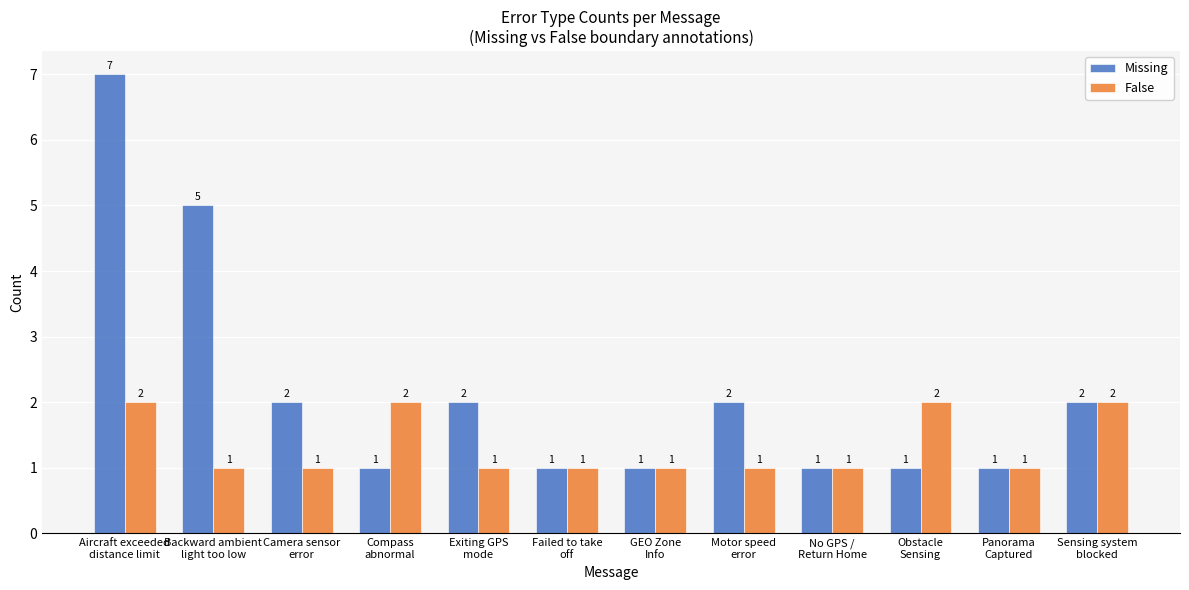

Which series has the largest total across all categories?

Missing